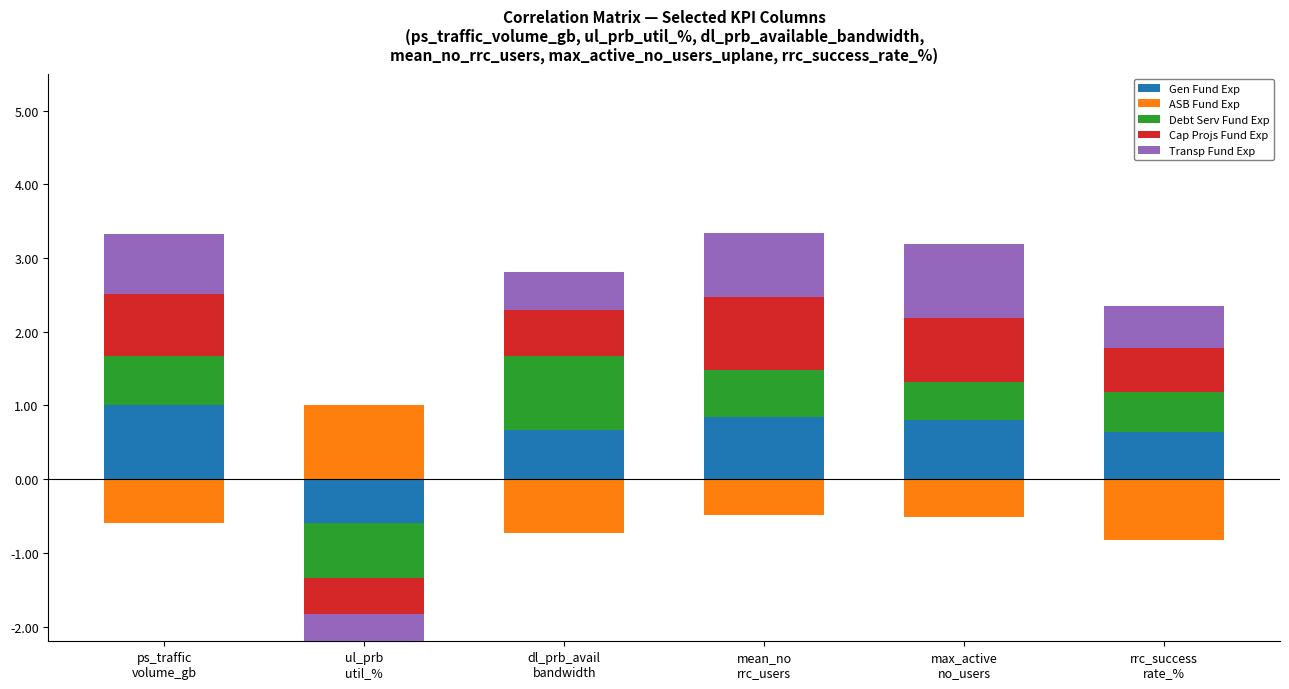

At rrc_success
rate_%, list the series in order from largest to smallest.

Gen Fund Exp, Cap Projs Fund Exp, Transp Fund Exp, Debt Serv Fund Exp, ASB Fund Exp